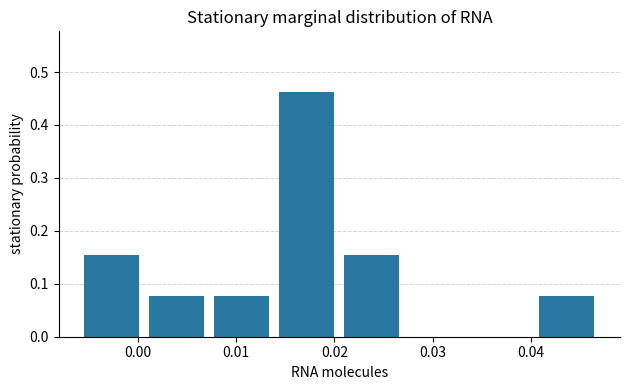

Reading left to right, list every bar in this chart as the range it spans on the x-axis followed by its height. Neither the bar edges nor the heights are printed on the chart, so give them approximately, as read against the axes.

-0.006 to 0.001: 0.15
0.001 to 0.007: 0.08
0.007 to 0.014: 0.08
0.014 to 0.021: 0.46
0.021 to 0.027: 0.15
0.027 to 0.034: 0
0.034 to 0.040: 0
0.040 to 0.047: 0.08